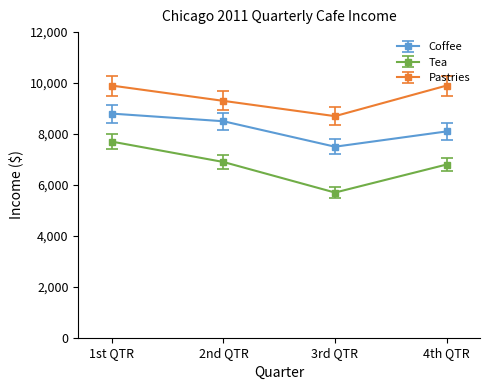

What is the label of the 2nd point from the left?

2nd QTR